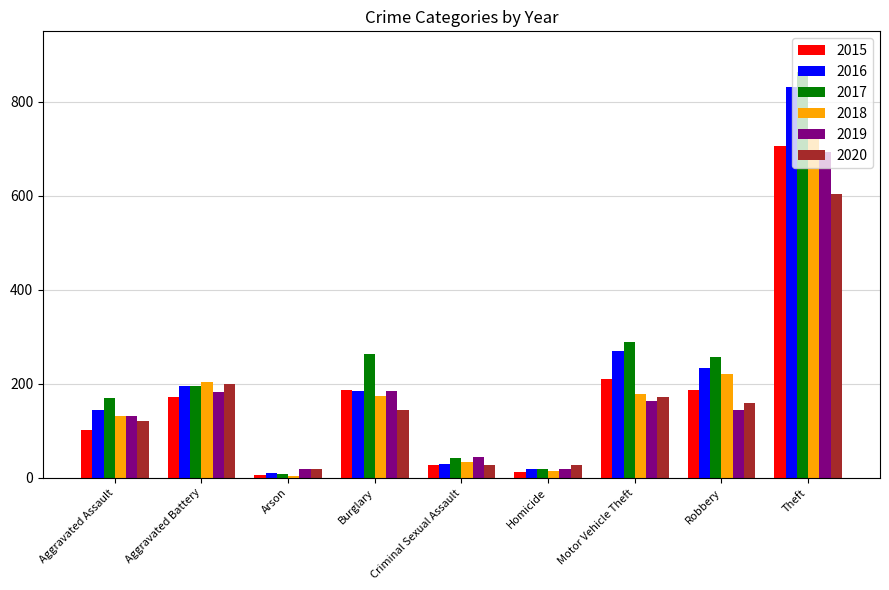

Where is 2018 nearest to the value 366?

Robbery